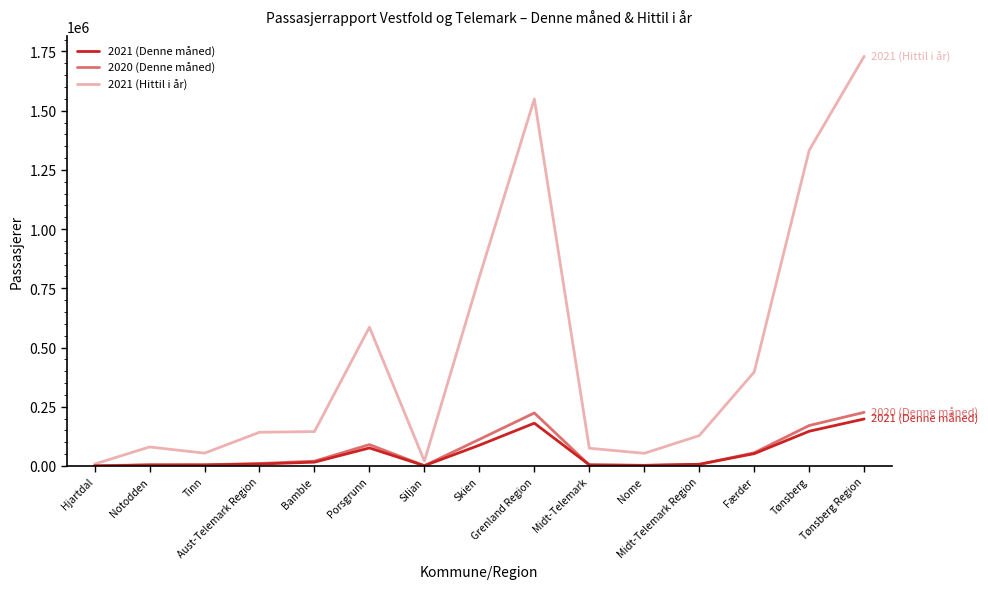

What is the value of the 2021 (Hittil i år) point at the 10th from the left?

74733